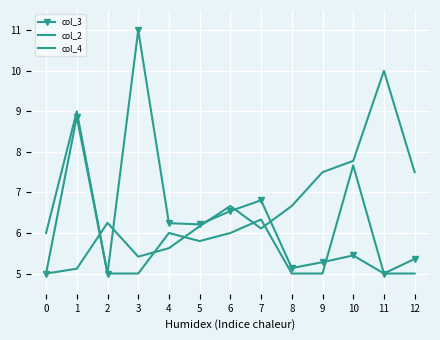

What is the spread (max minus min) of values at 5?

0.4